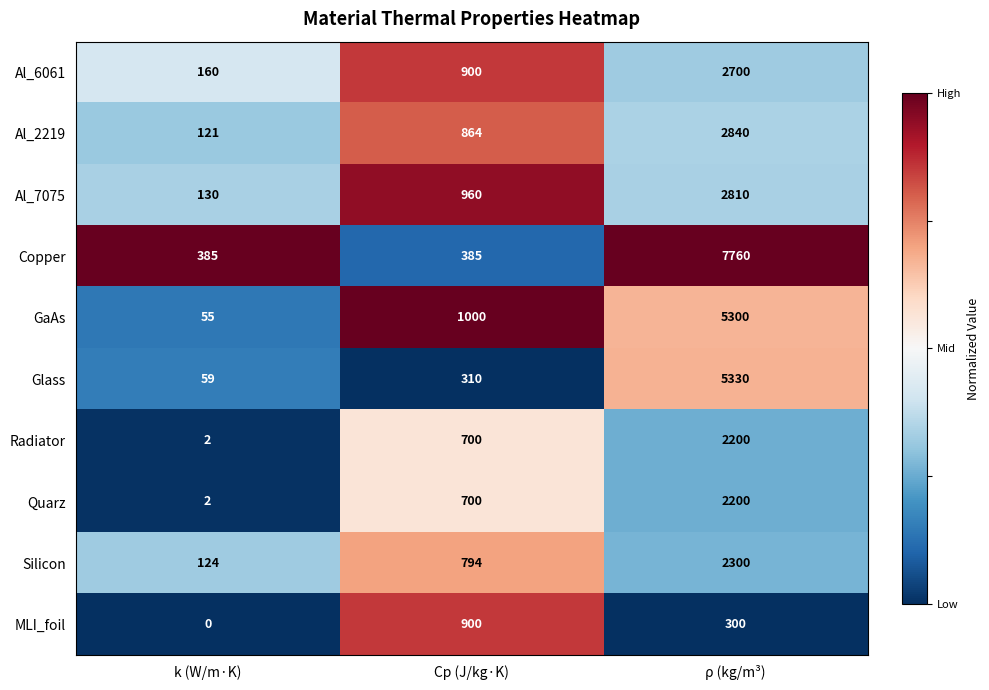

The Glass series shows 31 at k (W/m·K). True or false?

False